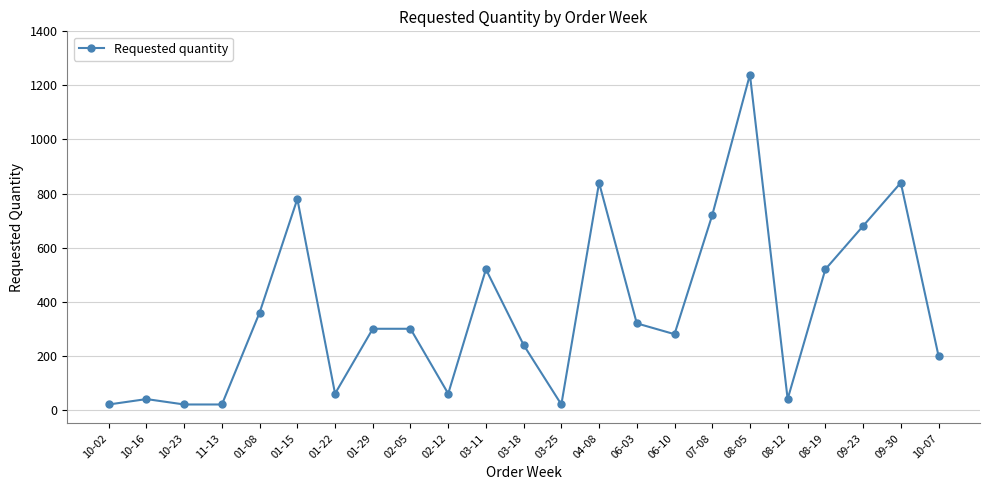

What is the maximum value shown in the chart?

1240